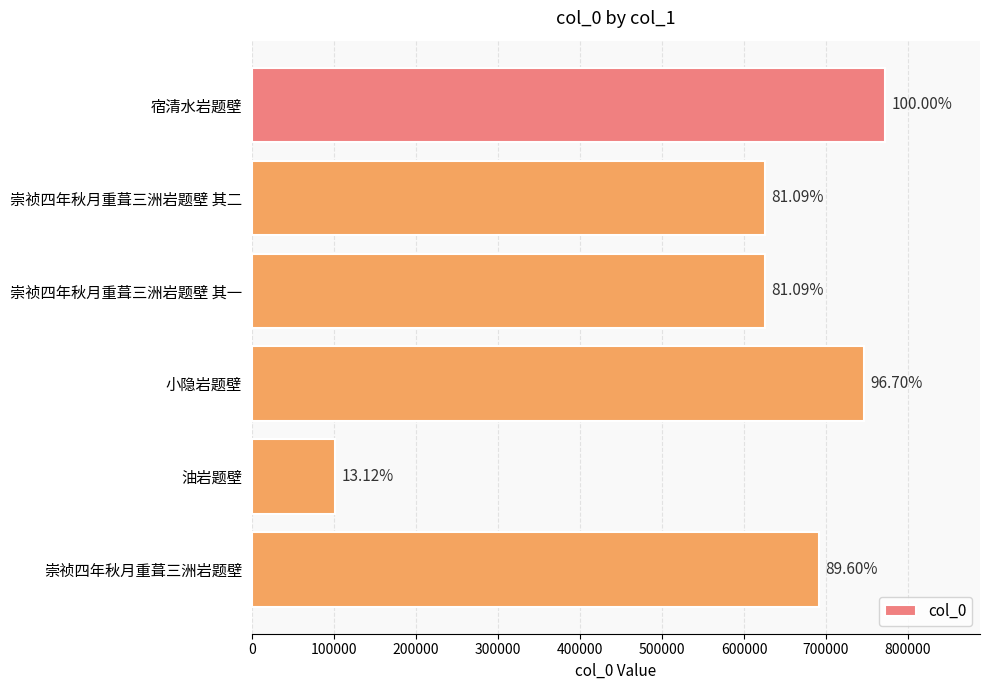

Are the bars horizontal?

Yes